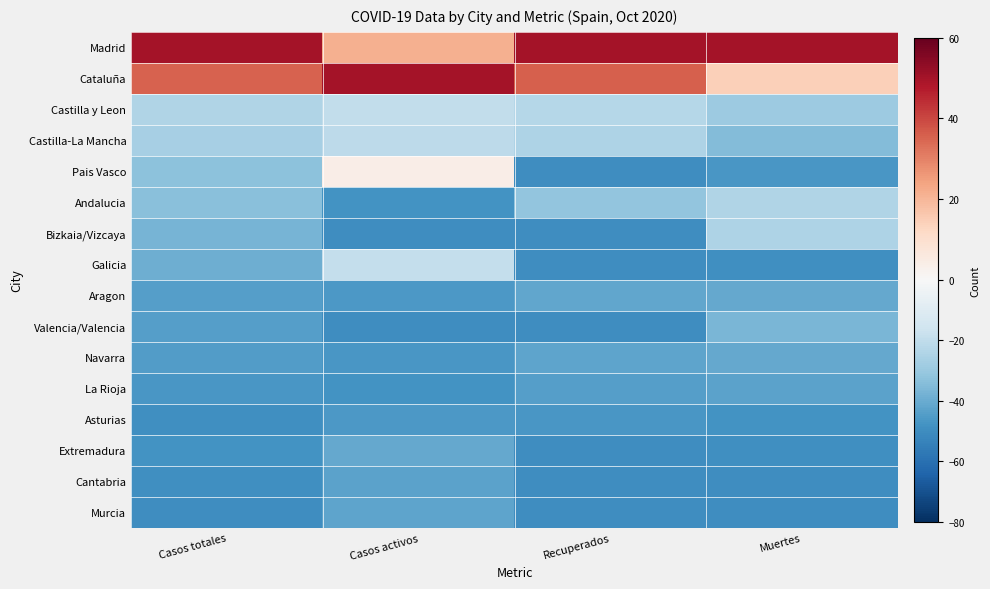

How many data points does each series have?

4